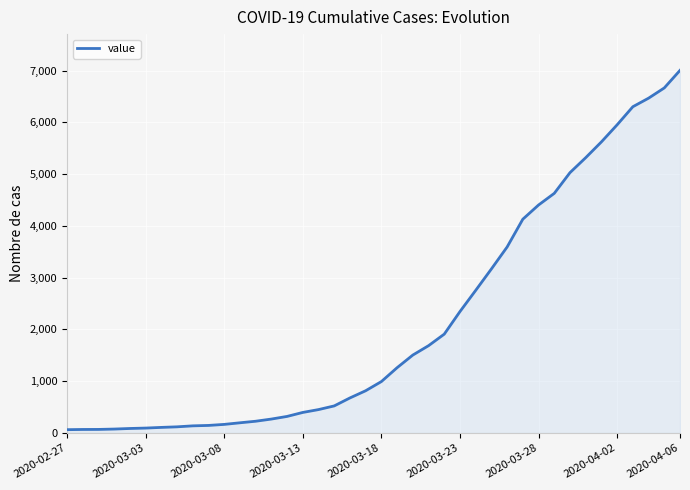

What is the maximum value shown in the chart?

7003